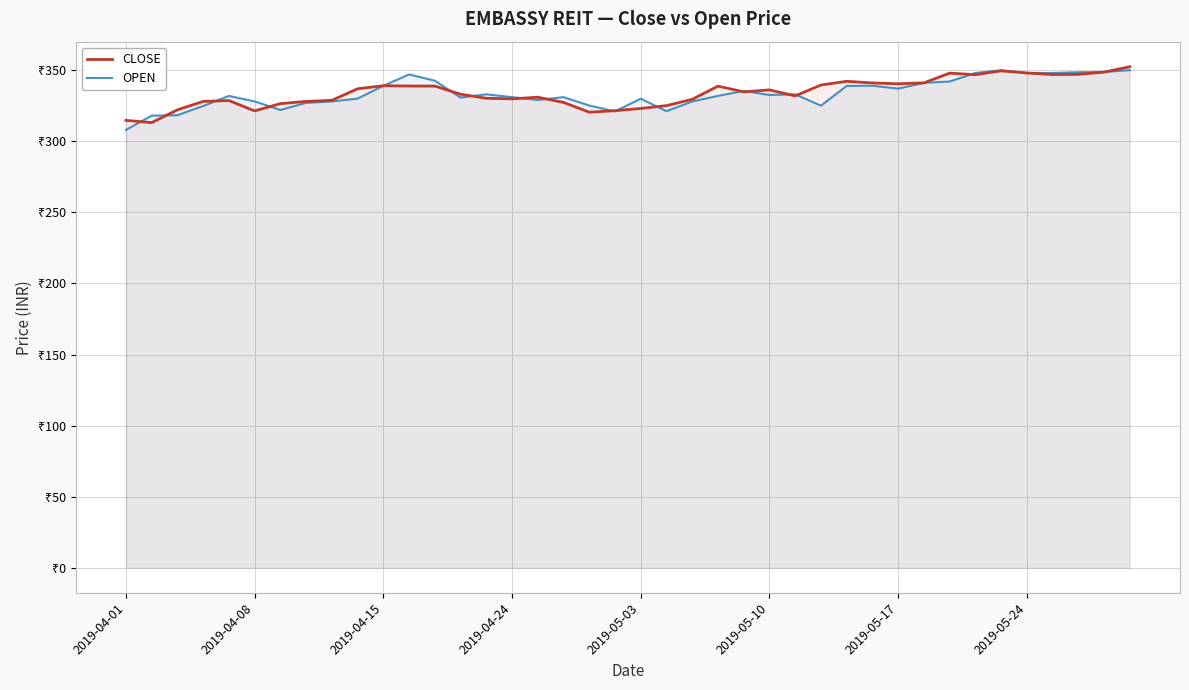

Rank the series by their maximum value, from lowest to highest.

OPEN, CLOSE